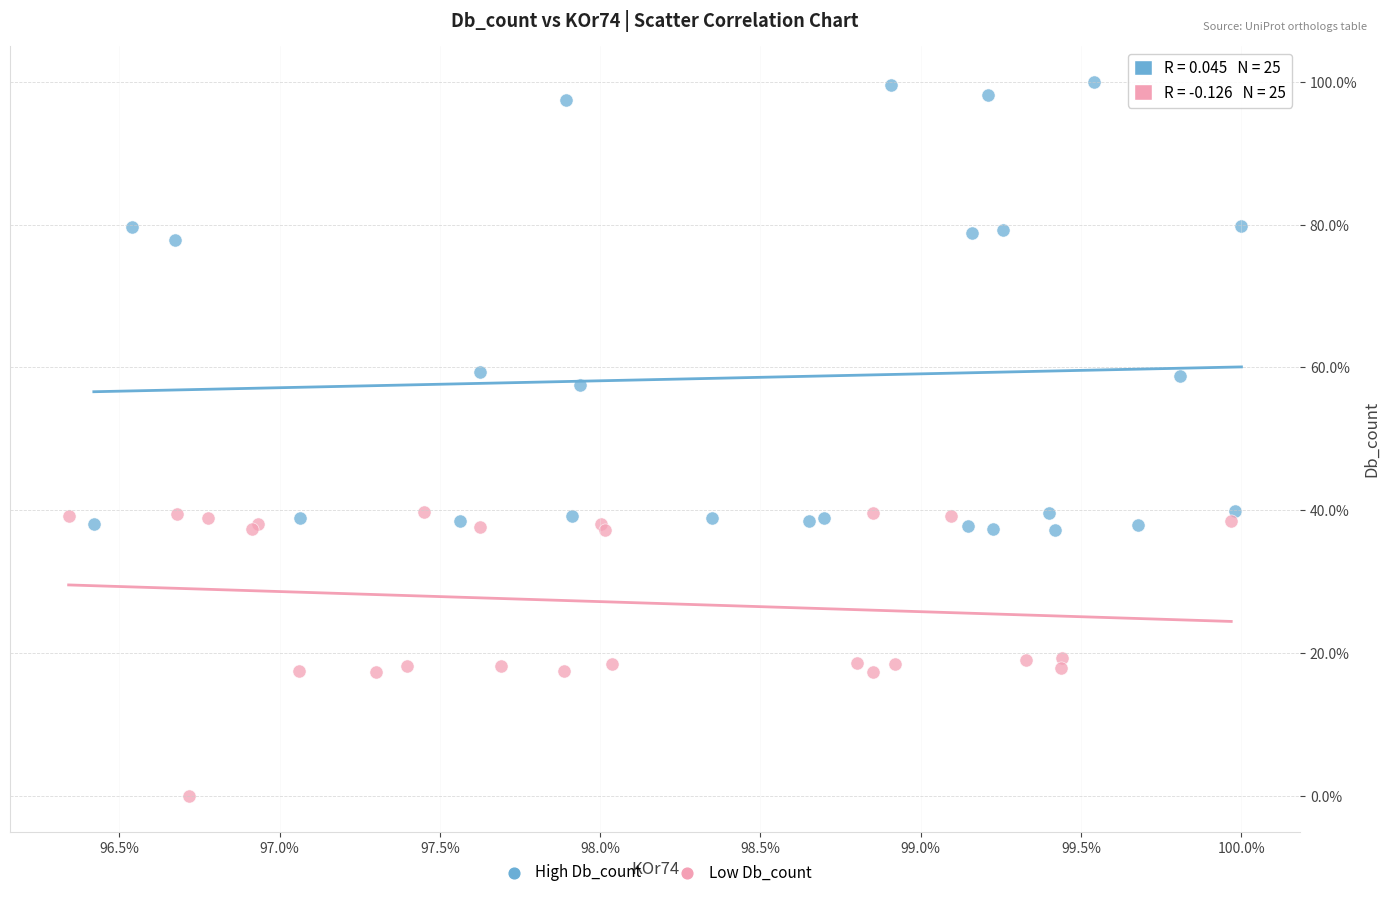

What are all the series names shown in the legend?

High Db_count, Low Db_count